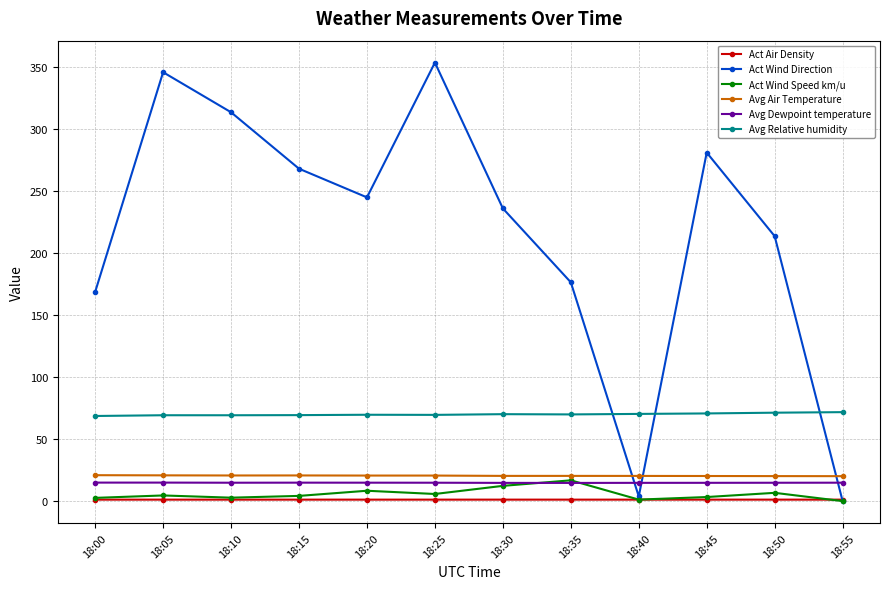

True or false: Avg Dewpoint temperature and Avg Relative humidity intersect in this chart.

False